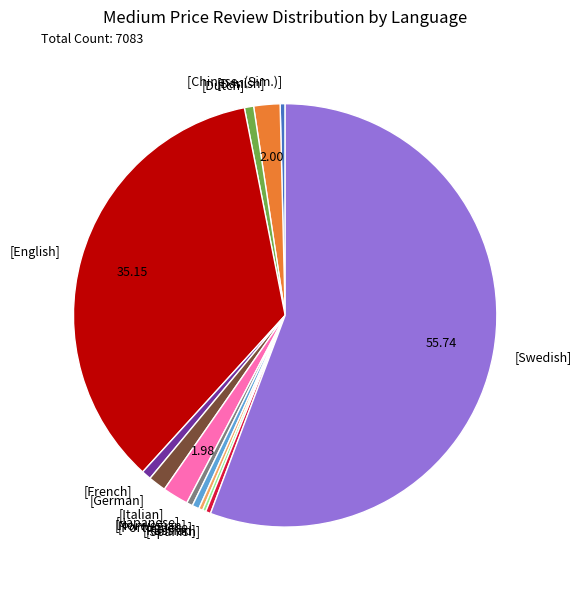

Is there any slice that represents more than half of the pie?

Yes